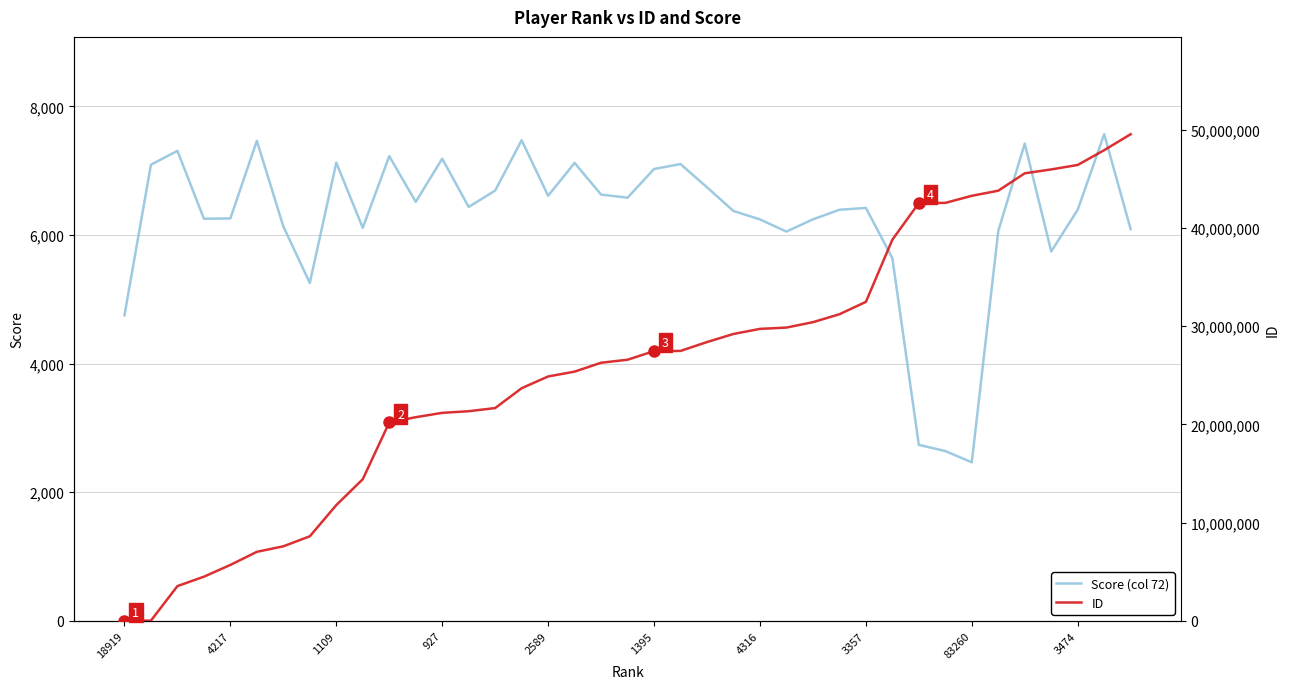

True or false: ID has a value of 14120844 at 13.

False